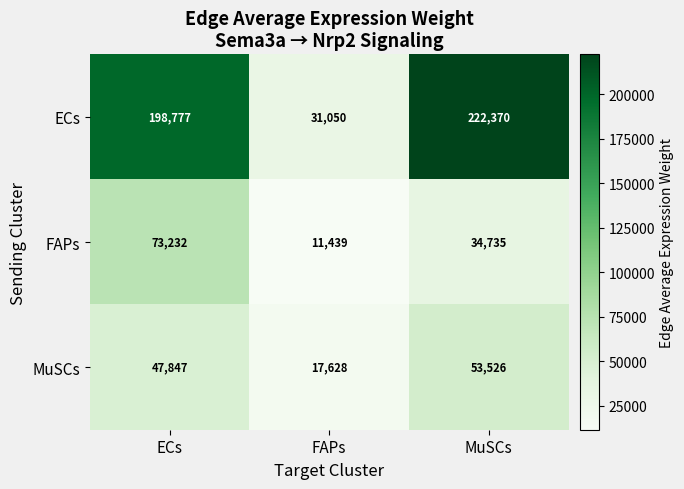

How many MuSCs values are between 17628 and 53526?

3